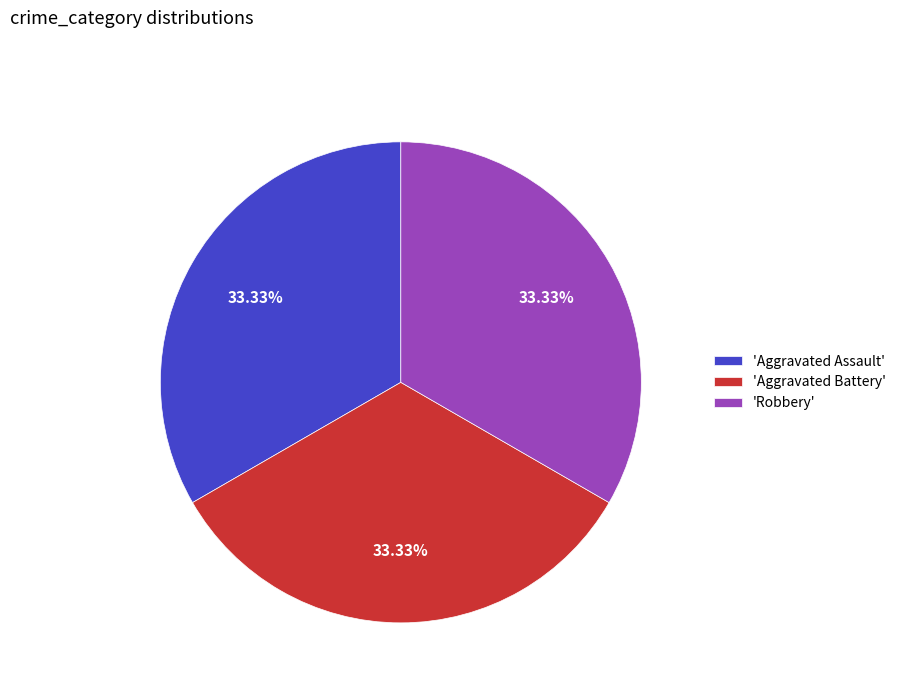

Count the number of slices in the pie.

3